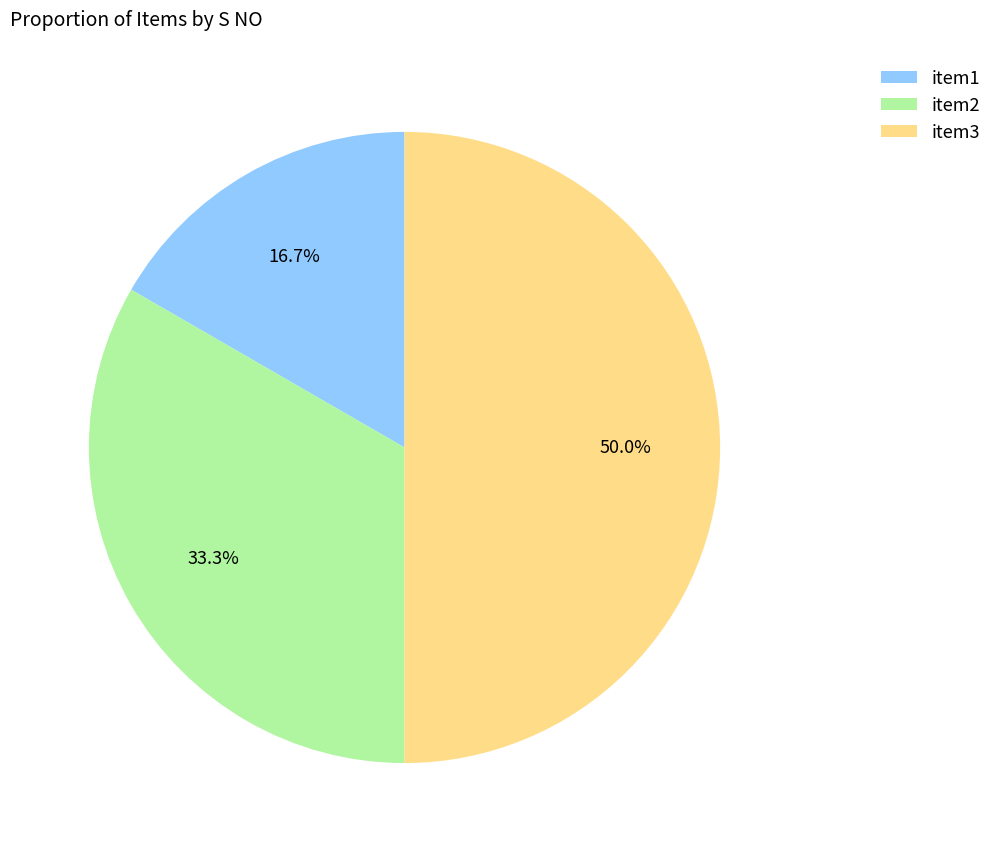

How many segments does this pie chart have?

3